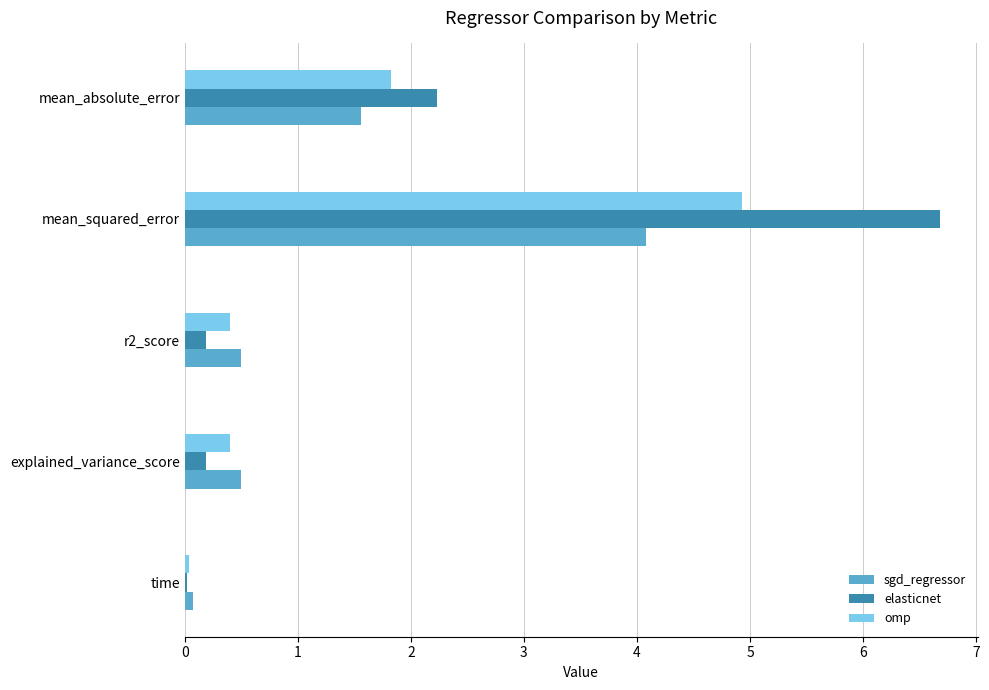

The value of elasticnet at time is 0.0. True or false?

True